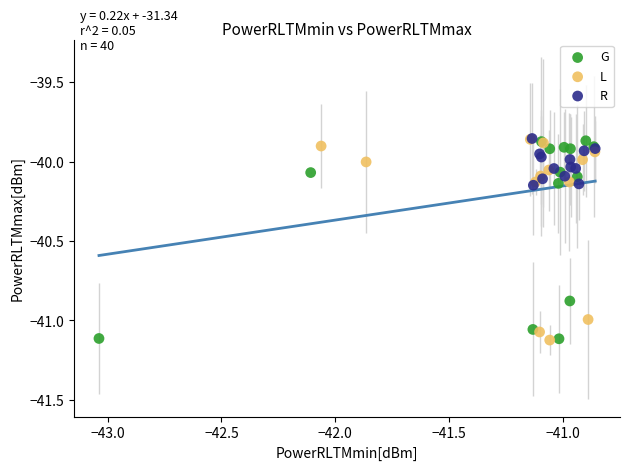

What are all the series names shown in the legend?

G, L, R